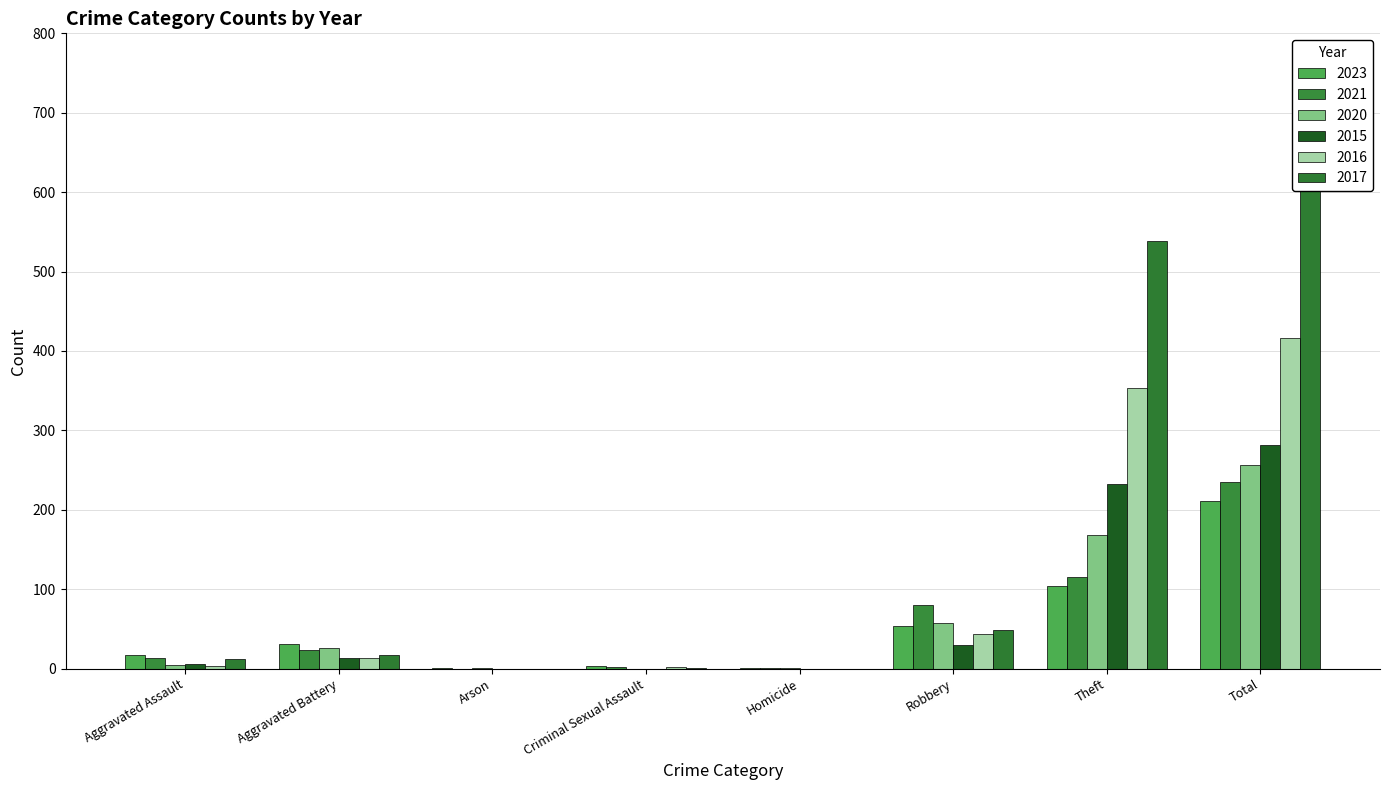

How many categories are shown in the chart?

8